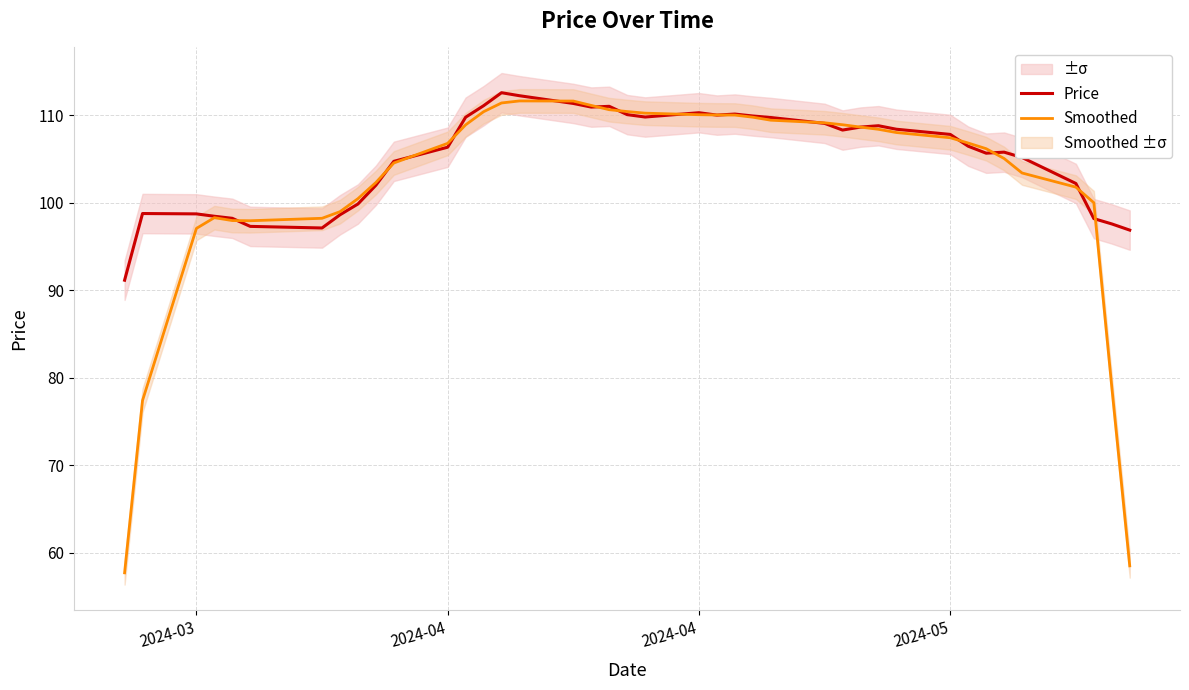

True or false: Price has more than 1 points higher than both neighbors.

True